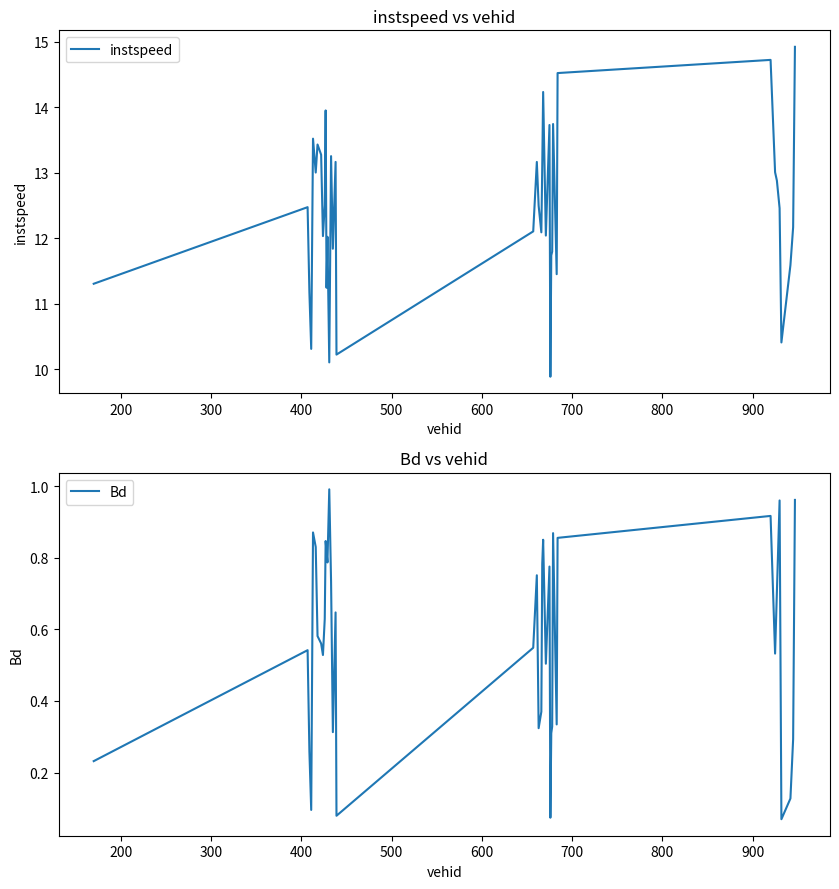

Is this an area chart (filled region under the line)?

No